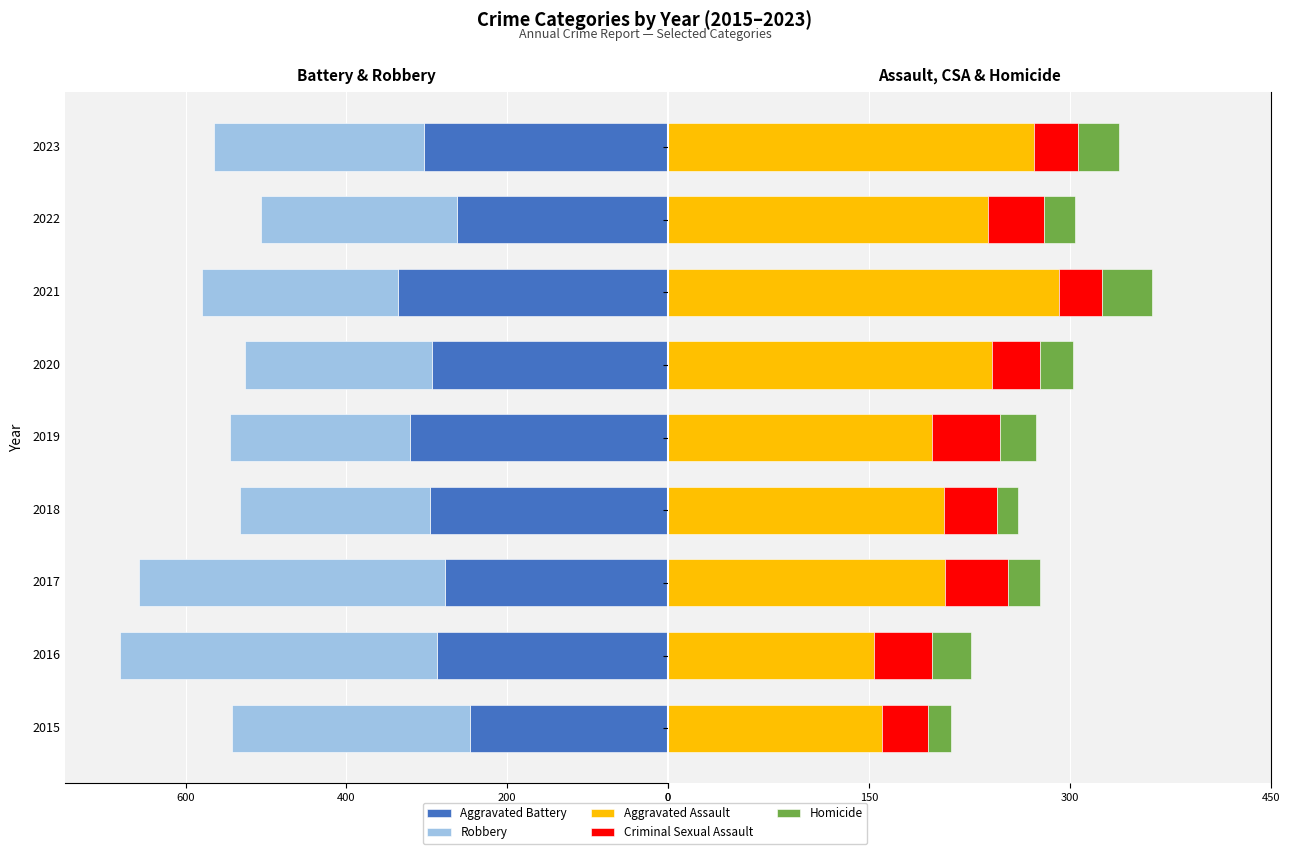

What is the maximum value for Aggravated Assault?

292